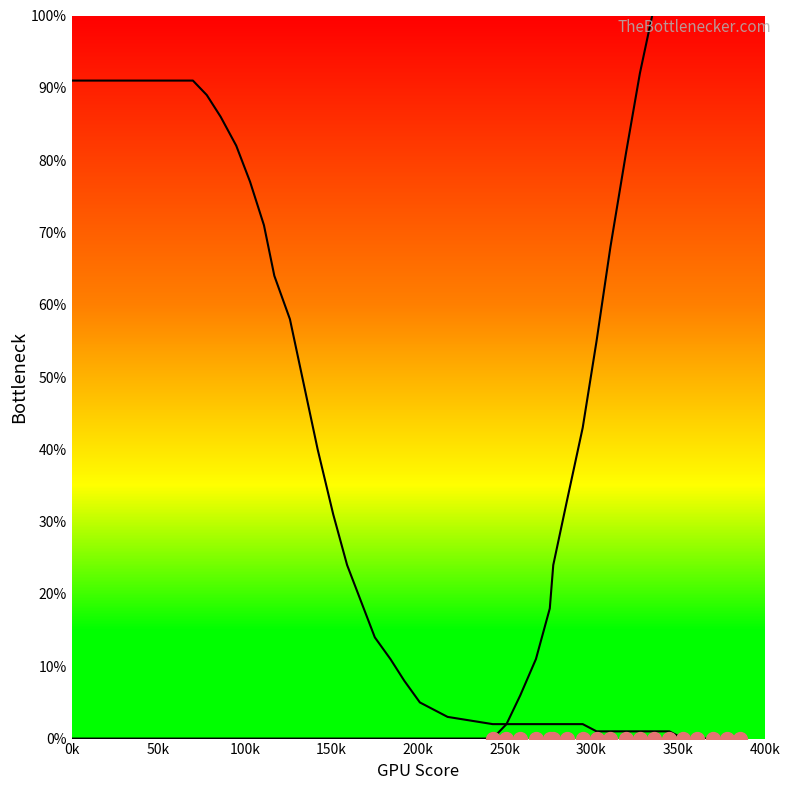

At which label does col_0 first exceed 4?

0k